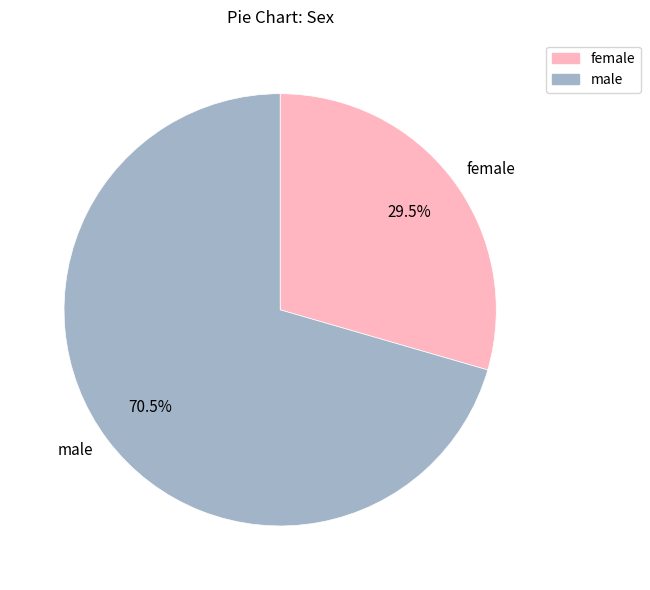

Which category has the biggest portion of the pie?

male